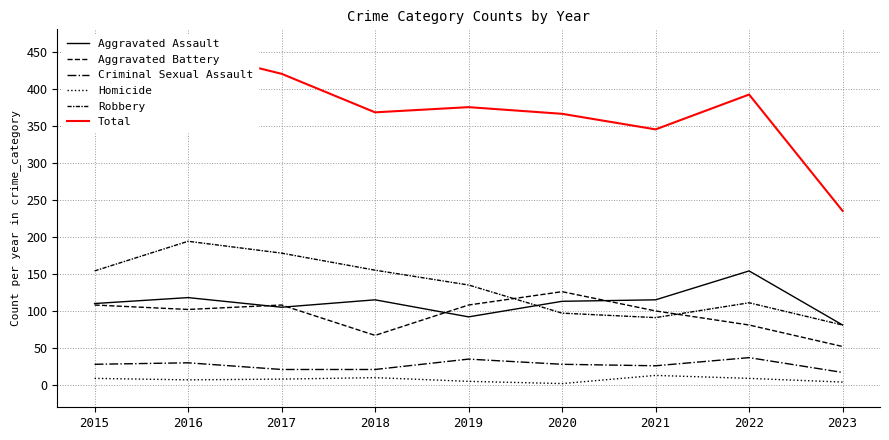

Does the chart display data point markers on the line(s)?

No